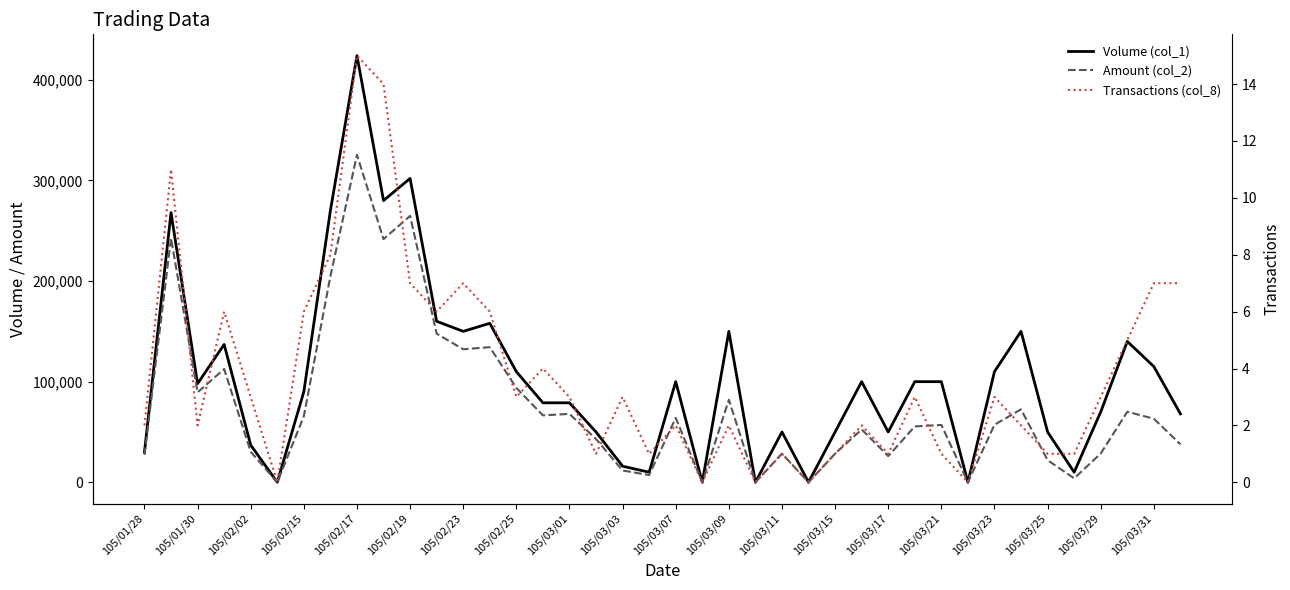

Is it true that Volume (col_1) equals 233748 at 105/02/19?

False